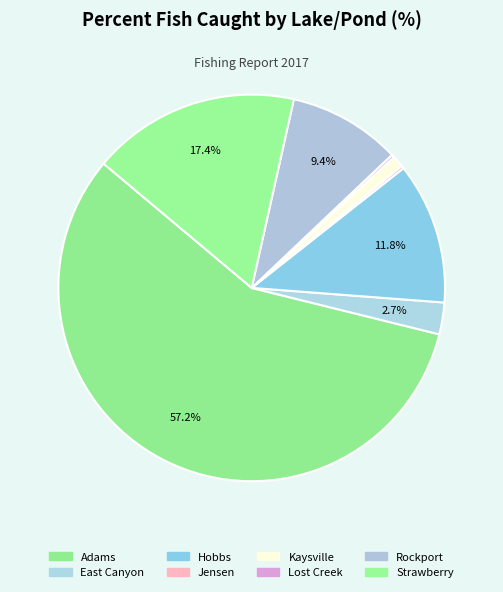

The East Canyon slice represents 3% of the pie. True or false?

True